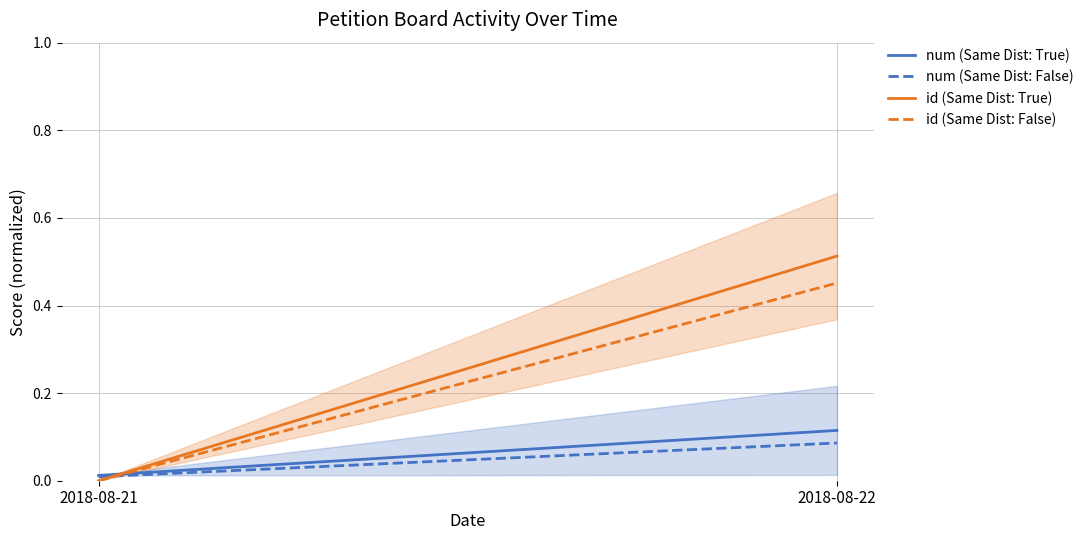

Reading left to right, what are all the values shown in this chart?

num (Same Dist: True): 0.0	0.1
num (Same Dist: False): 0.0	0.1
id (Same Dist: True): 0.0	0.5
id (Same Dist: False): 0.0	0.5